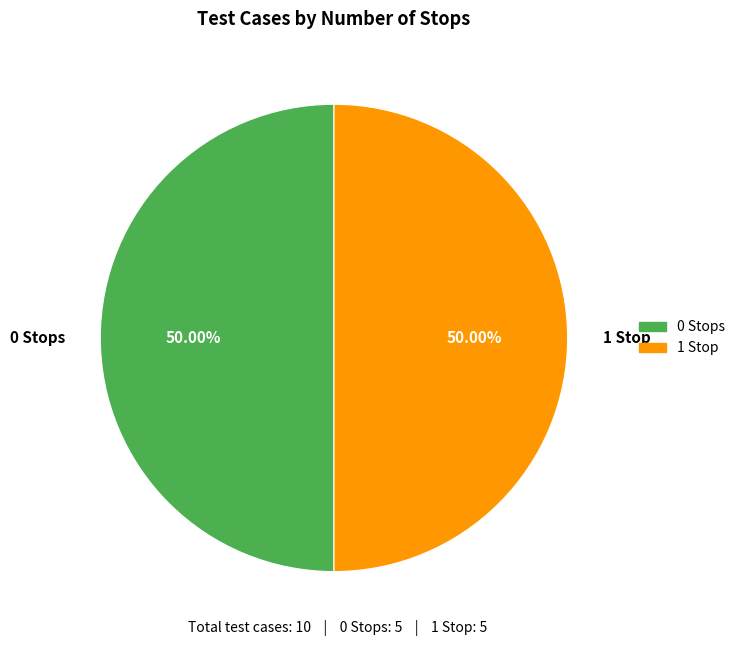

How many segments does this pie chart have?

2